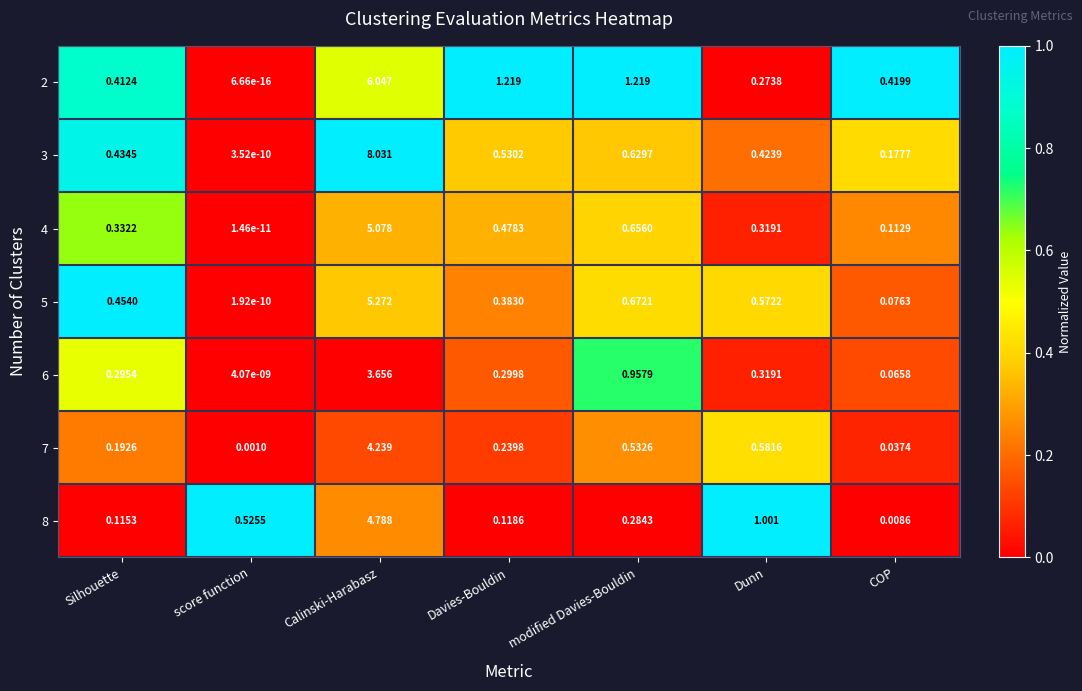

Between Calinski-Harabasz and Dunn, which series saw the biggest shift?

3